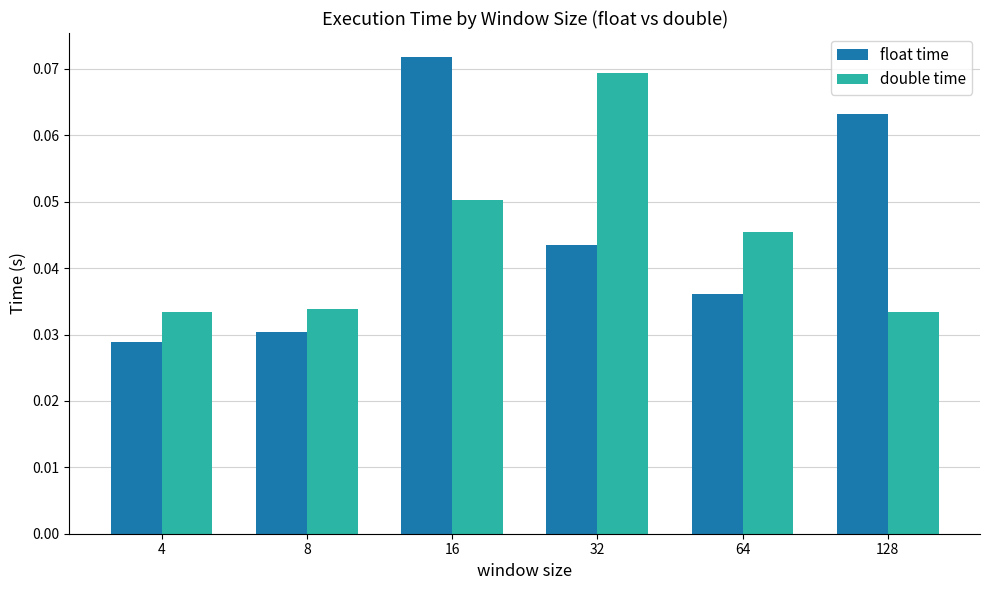

At which category is the sum across all series the highest?

16